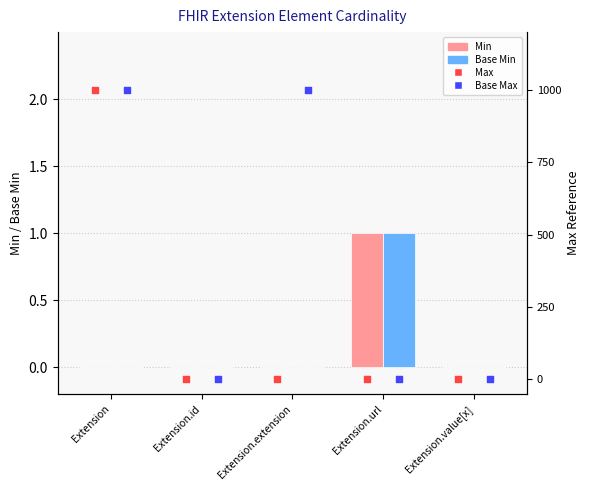

Which series has the widest spread of Y values?

Max